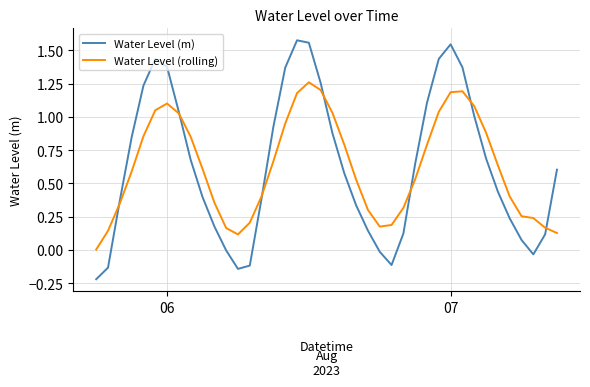

How many lines are shown in the chart?

2